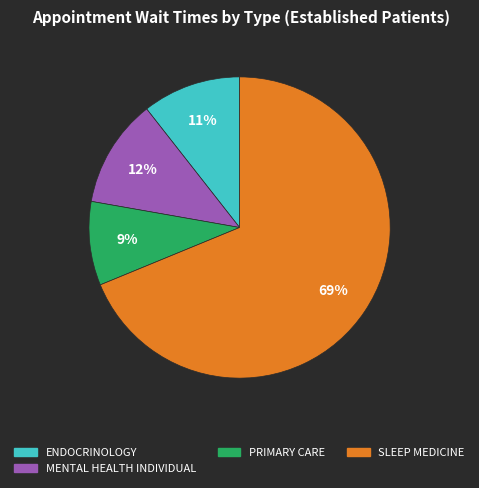

To the nearest percent, what is the average slice percentage?

25%